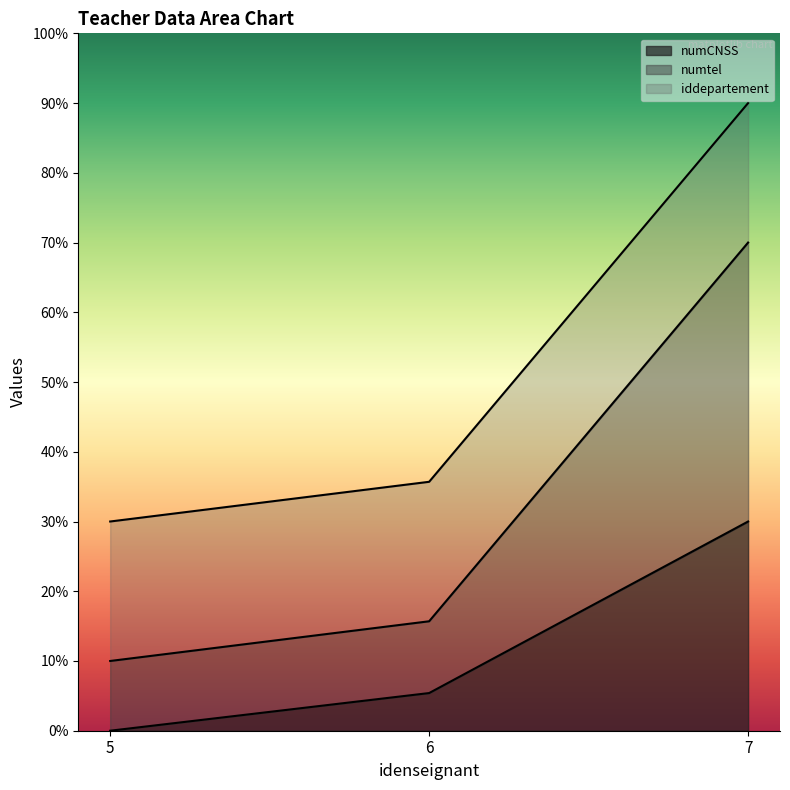

What is the lowest value of the numtel series?

0.1